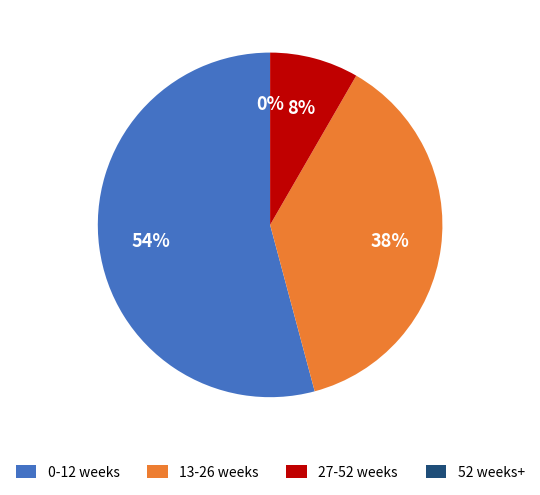

Is it true that 9 is 1% of the pie?

False